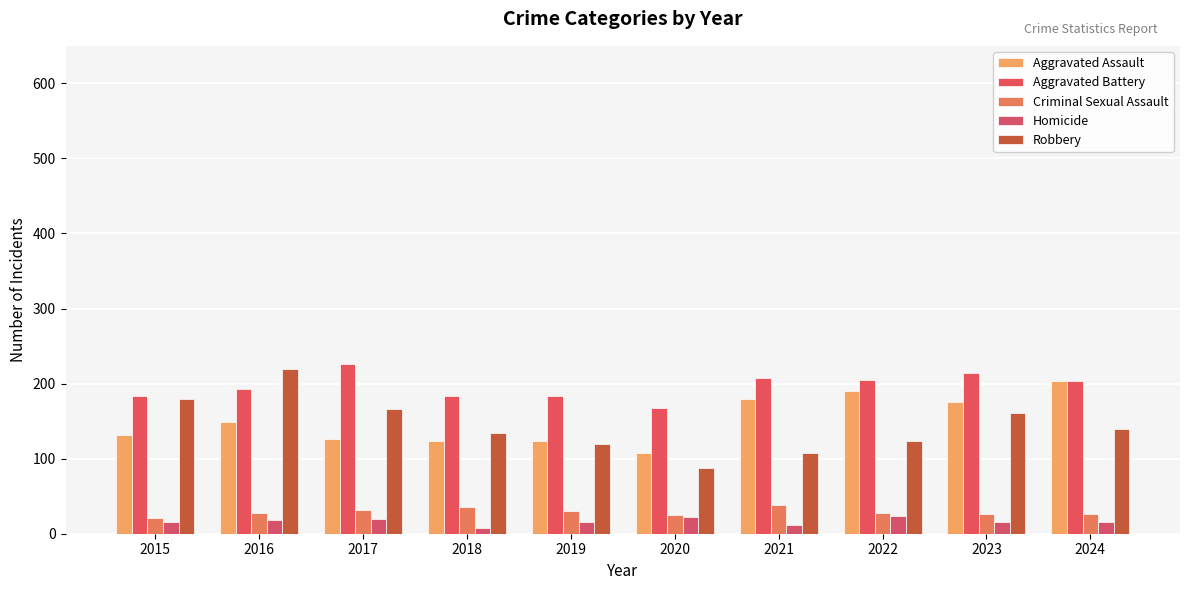

What is the value of the Robbery bar at the 4th from the left?

134